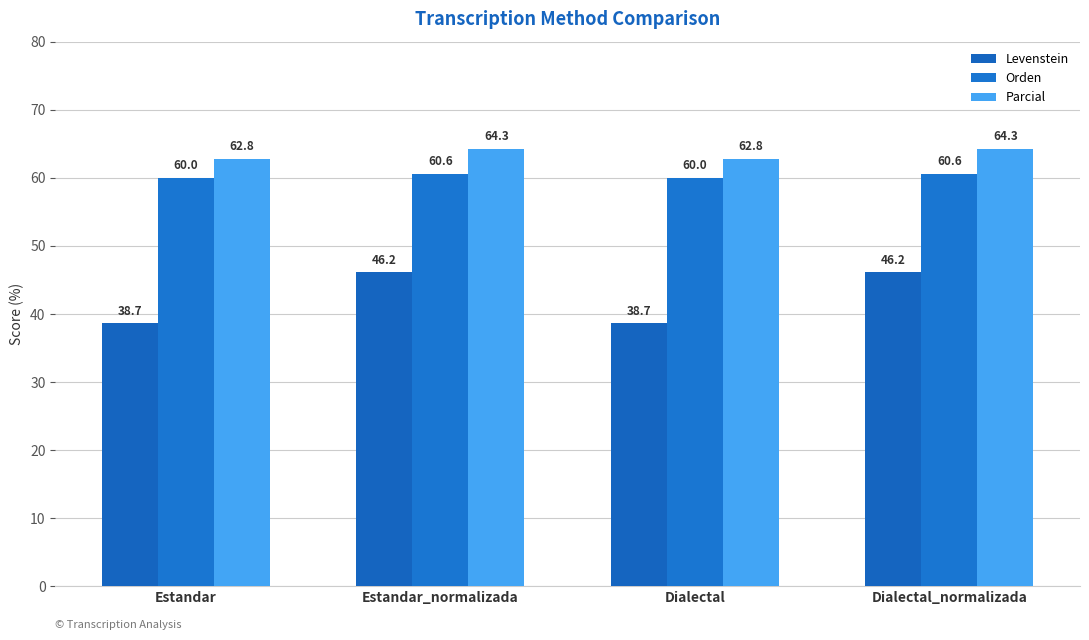

What is the label of the 4th bar from the right?

Estandar